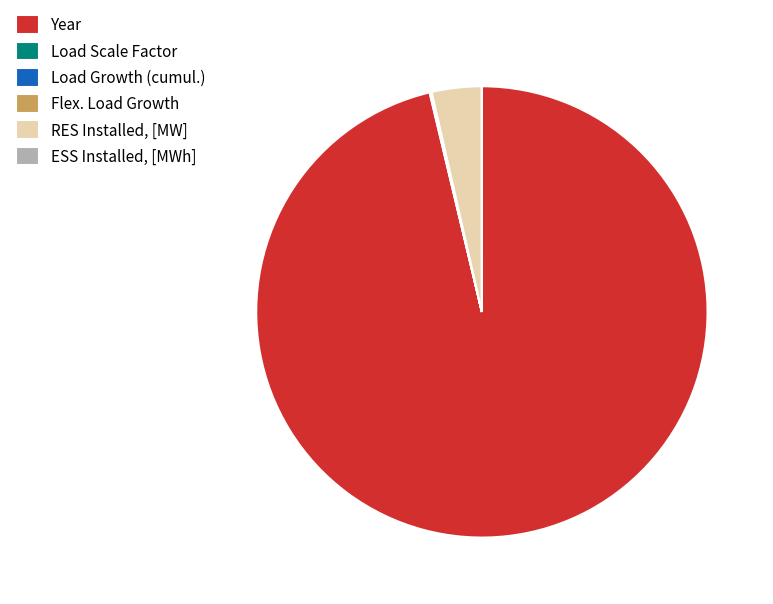

True or false: Year accounts for 96% of the total.

True